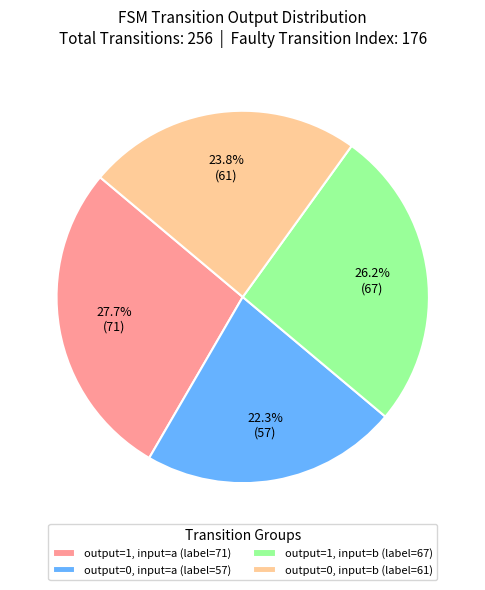

Which category has the biggest portion of the pie?

output=1, input=a (label=71)